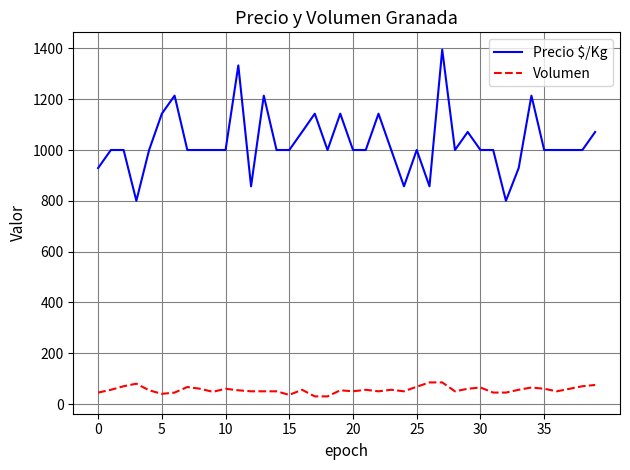

Which series has the largest range (max minus min)?

Precio $/Kg